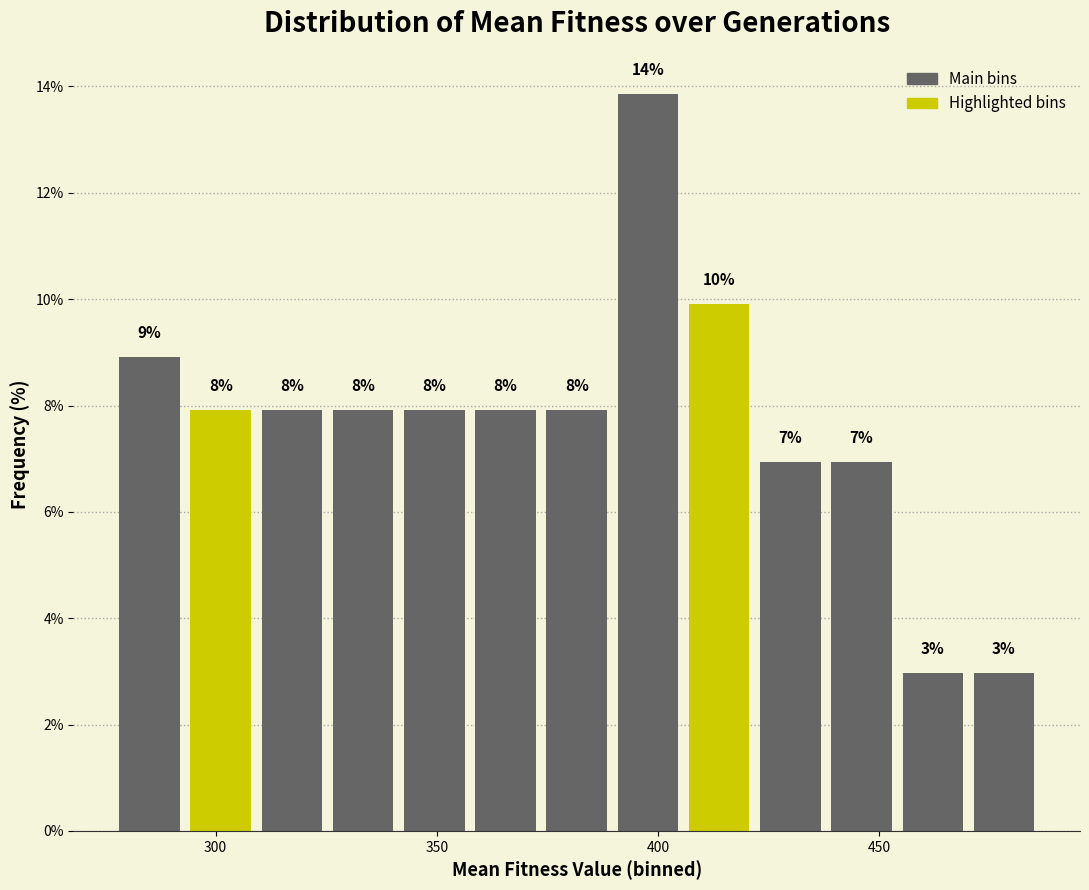

Around what value on the x-axis is the tallest bar? Give the approximate position of its centre, as read against the axis.

400